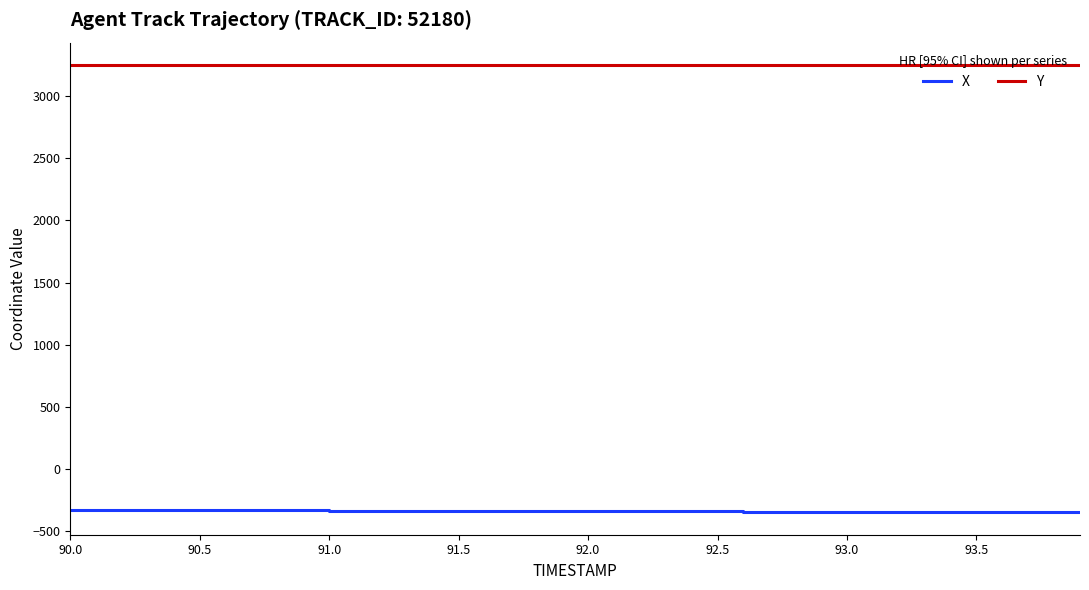

How many lines are shown in the chart?

2